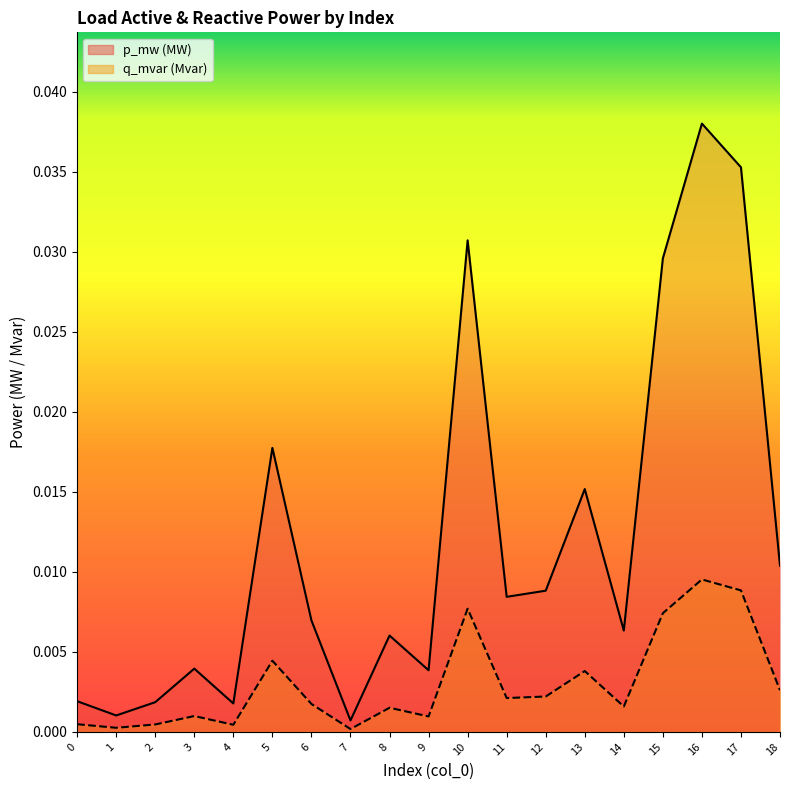

At 13, list the series in order from largest to smallest.

p_mw, q_mvar